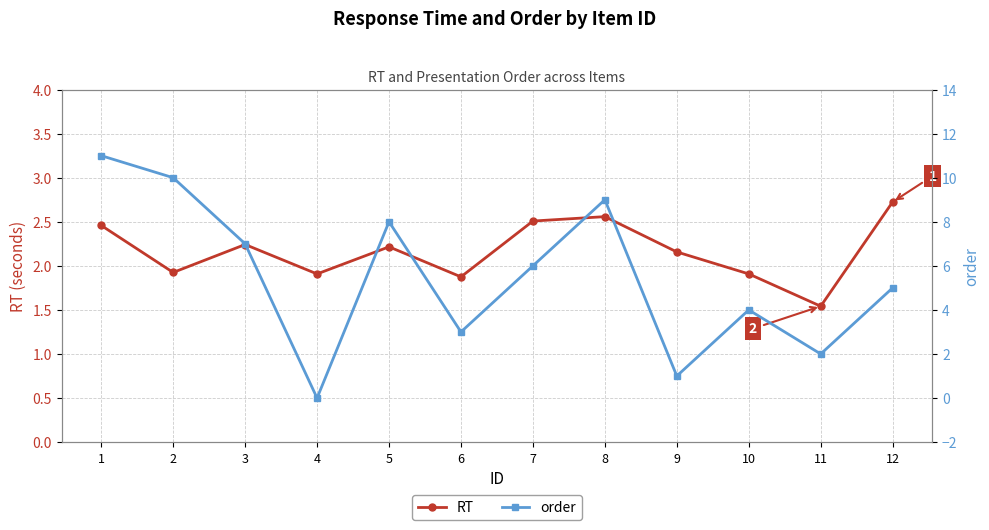

Is this an area chart (filled region under the line)?

No